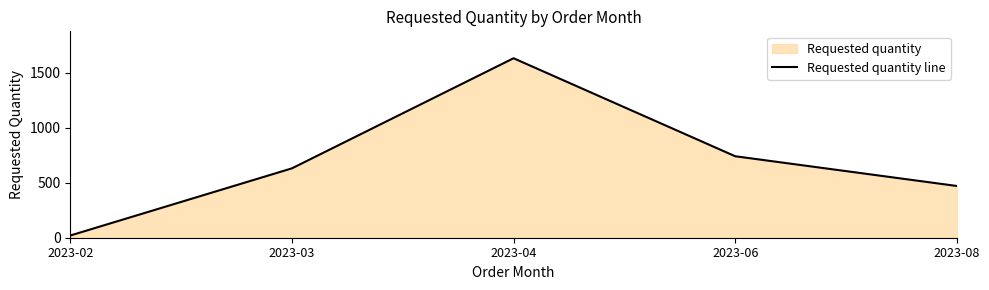

What is the difference between the second highest and second lowest values?

270